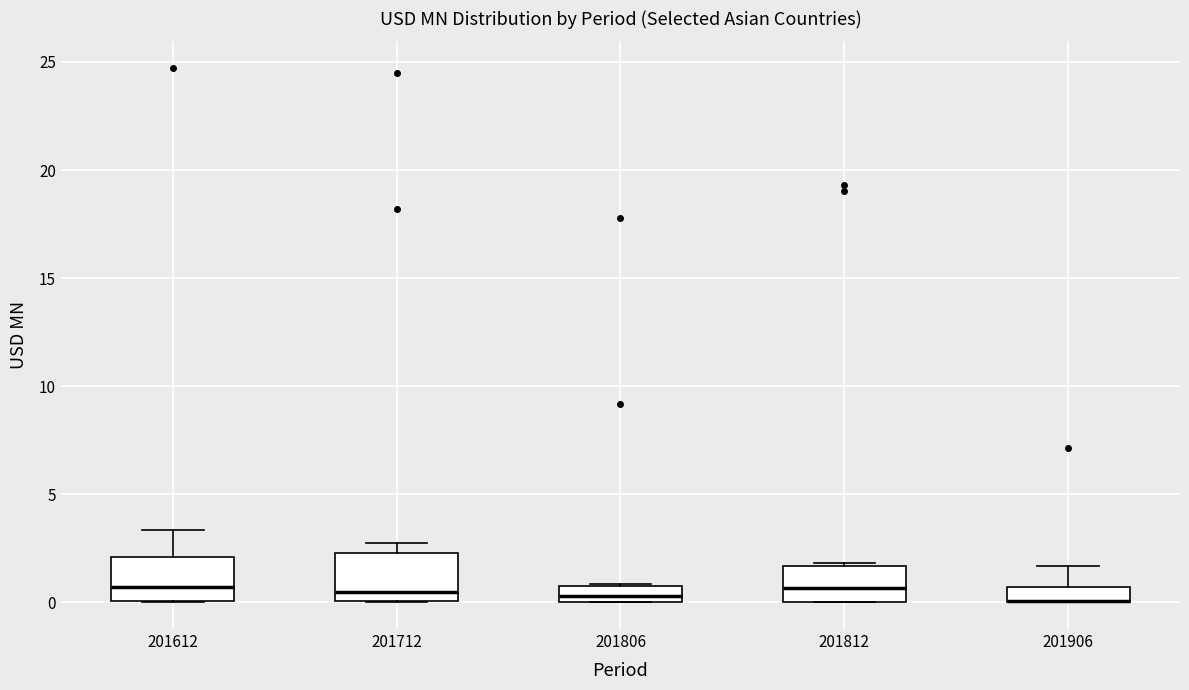

Where is the upper edge of the box at x = 201806 on the y-axis? The values are not printed on the chart, so give them approximately, as read against the axis.

1.0